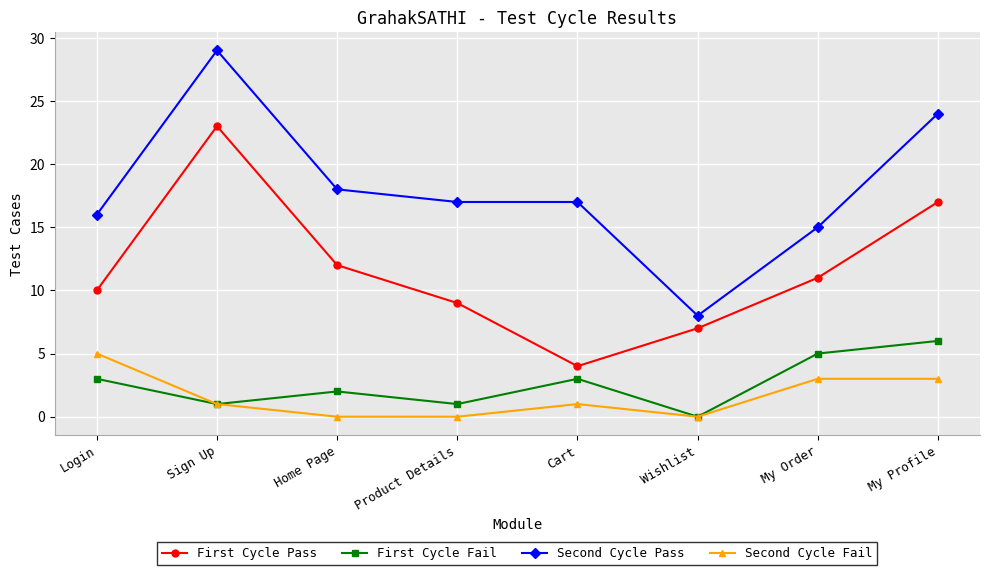

Which series changed the most between Sign Up and My Order?

Second Cycle Pass